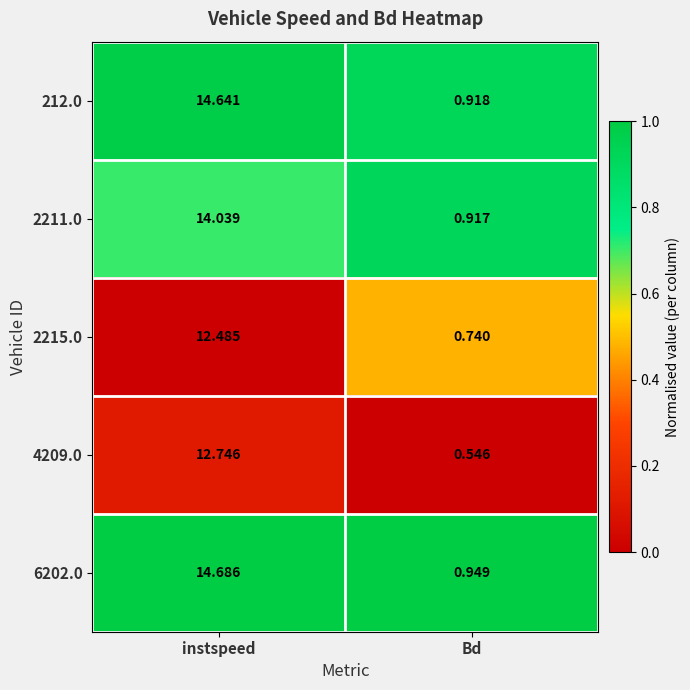

How many series are shown in this chart?

5